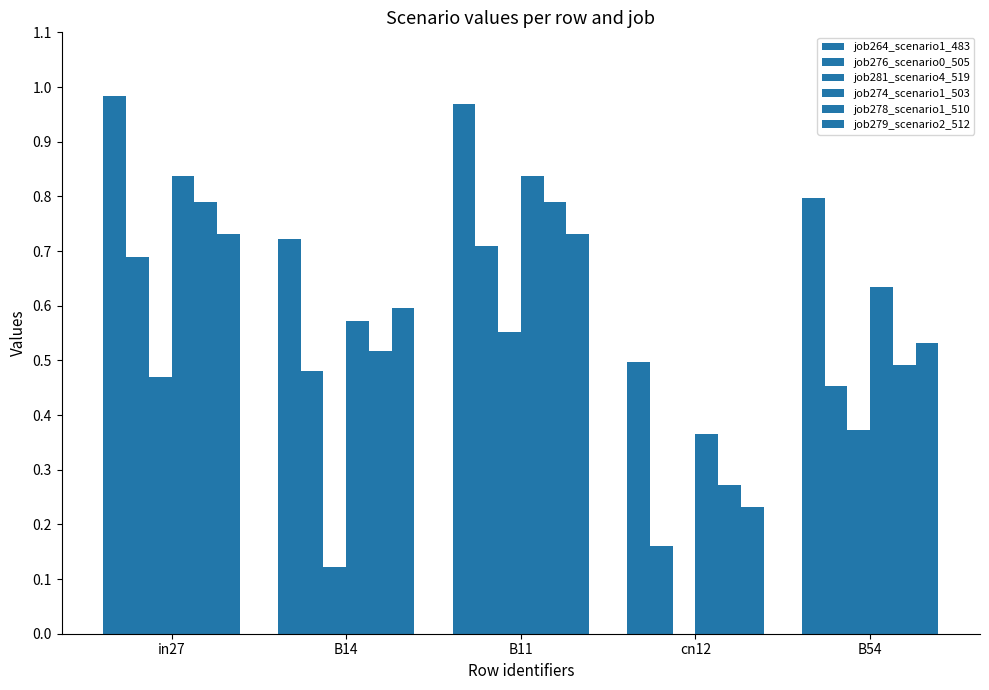

How many series are shown in this chart?

6